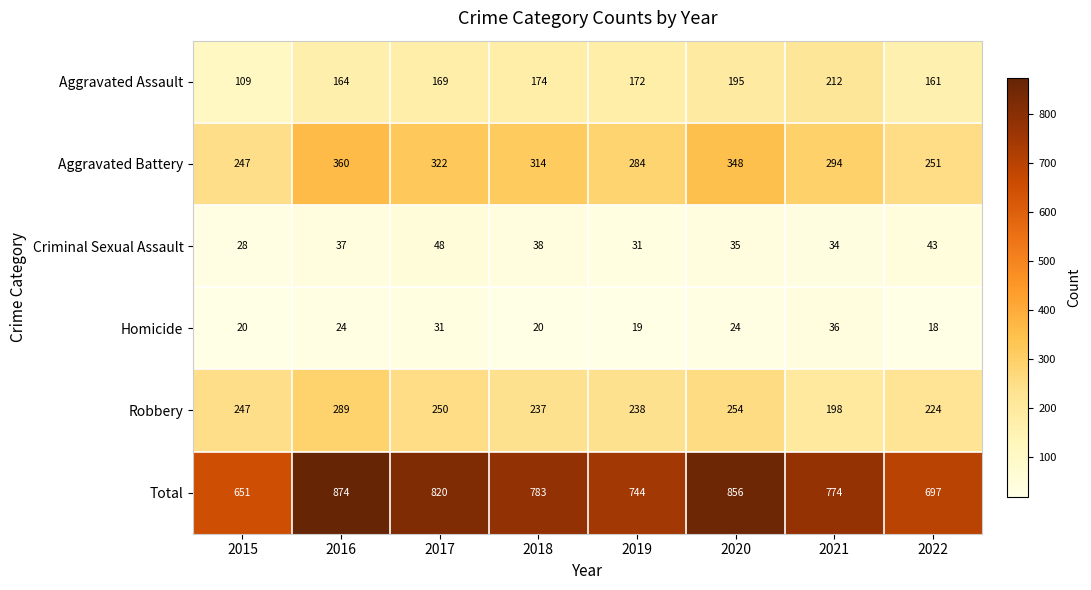

At how many categories does at least one series exceed 92?

8